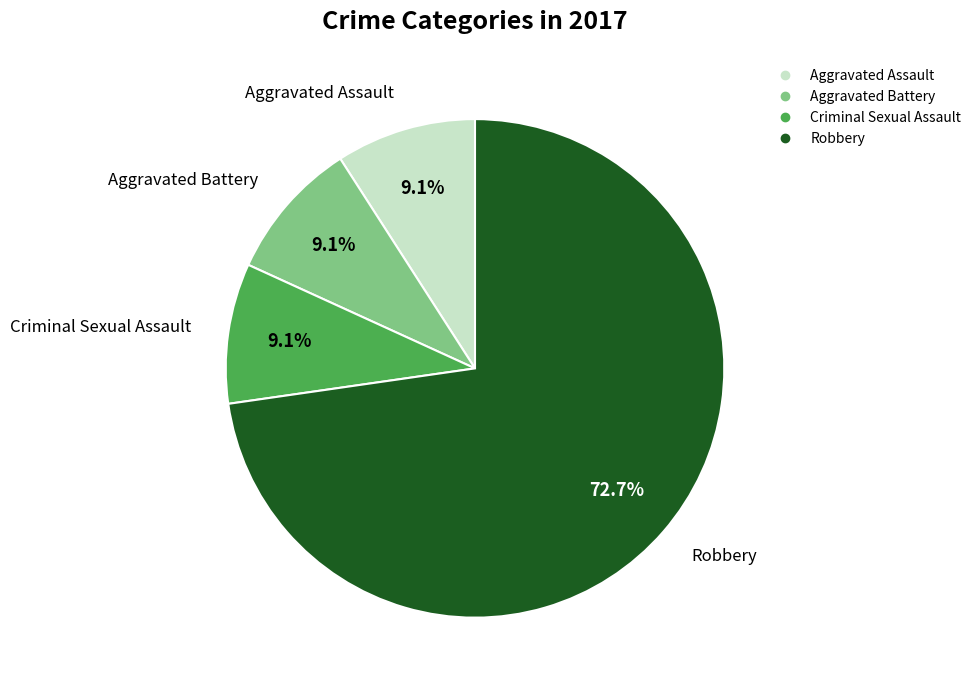

How many slices are in this pie chart?

4